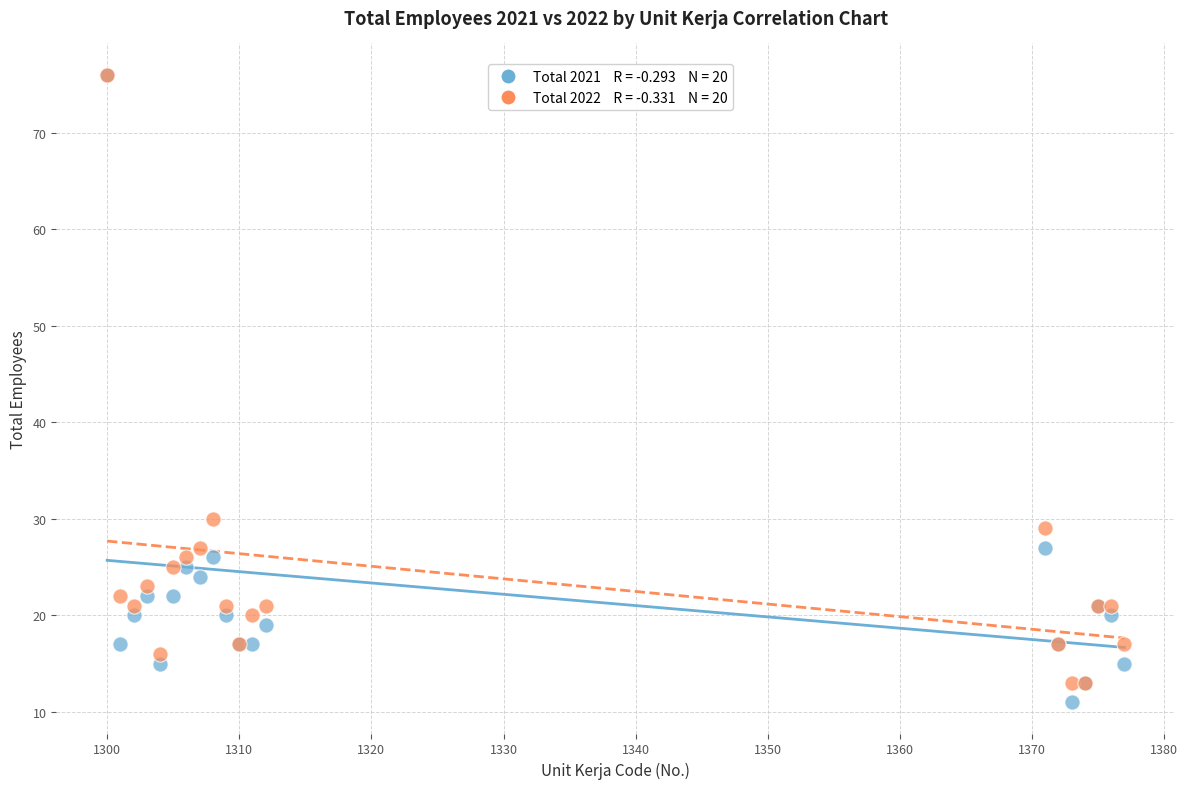

Across all series, what Y value is closest to 43?

30